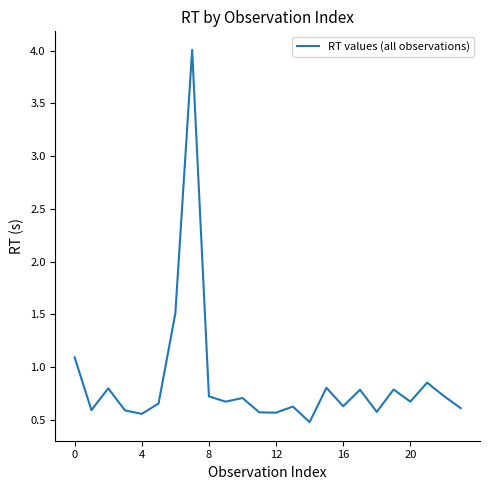

What is the smallest value displayed?

0.5